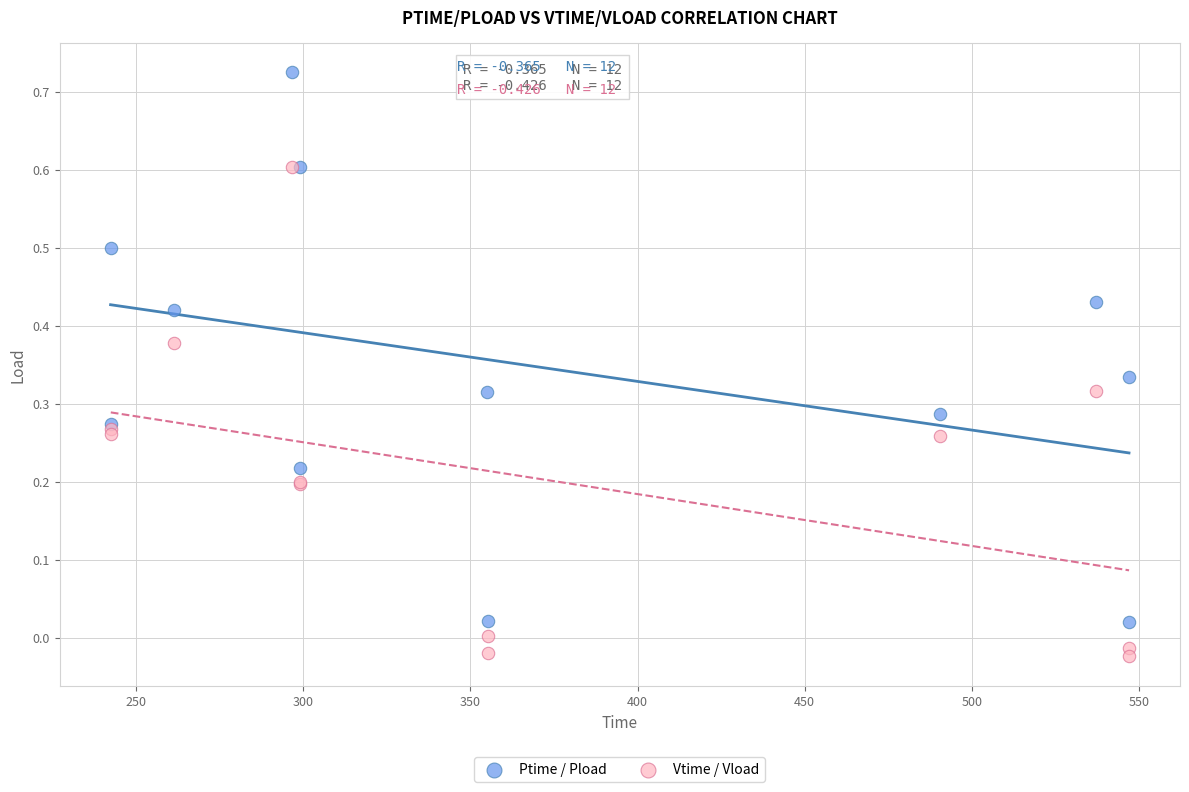

Which series reaches the minimum Y coordinate?

Vtime / Vload